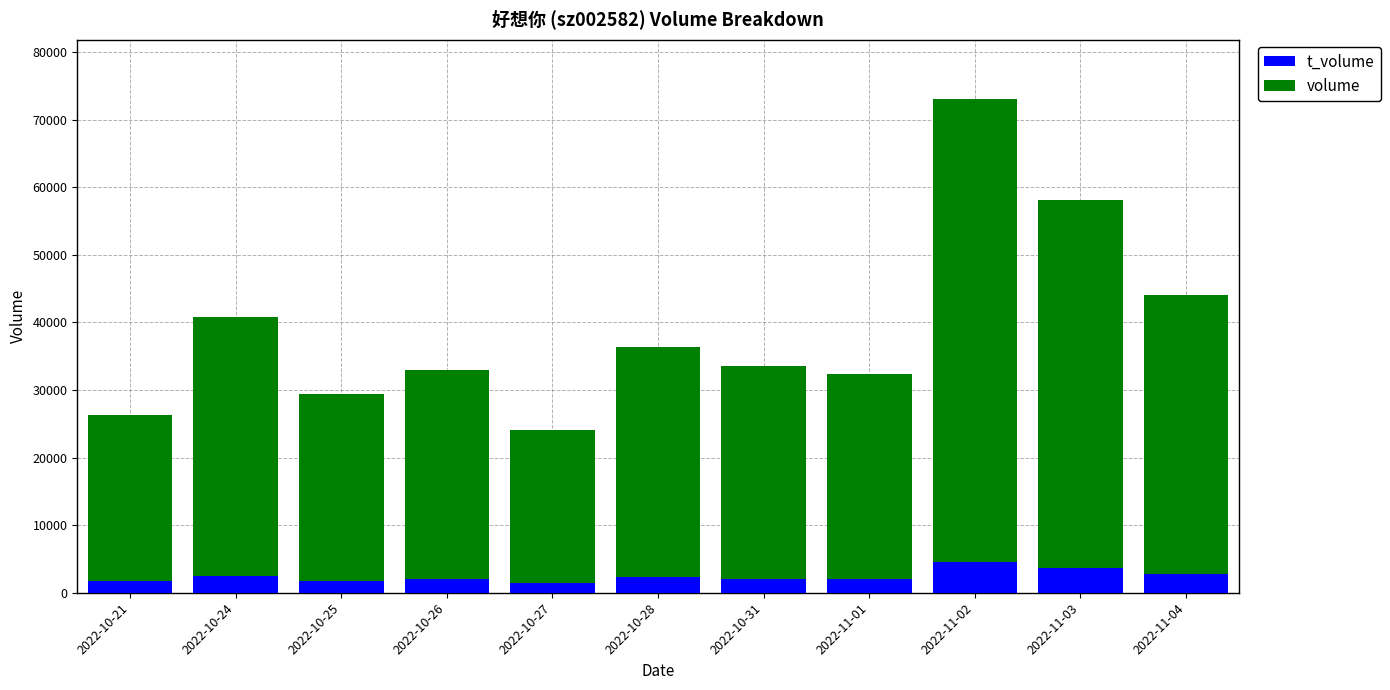

At which category is the sum across all series the highest?

2022-11-02